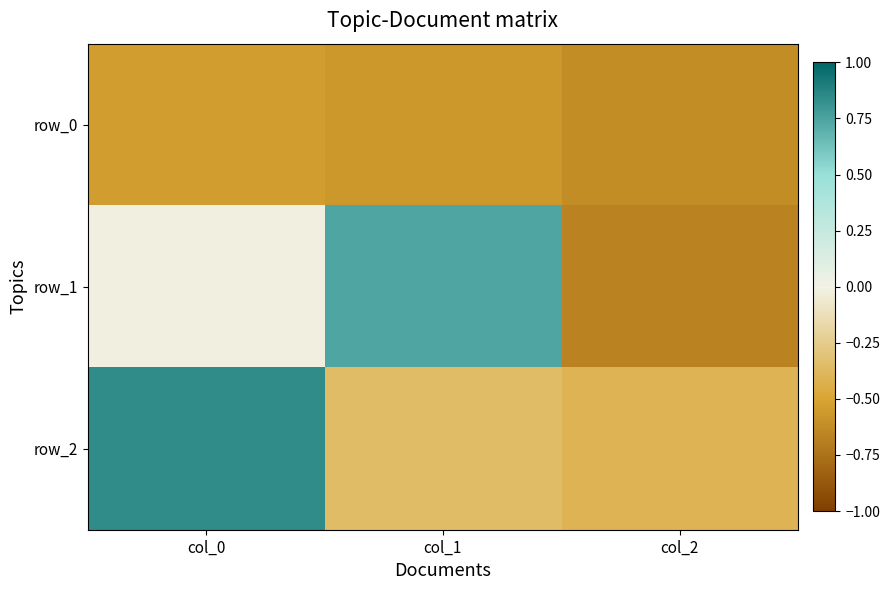

Reading left to right, list all the values displayed in this chart.

row_0: col_0=-0.5	col_1=-0.6	col_2=-0.6
row_1: col_0=-0.0	col_1=0.7	col_2=-0.7
row_2: col_0=0.8	col_1=-0.4	col_2=-0.4